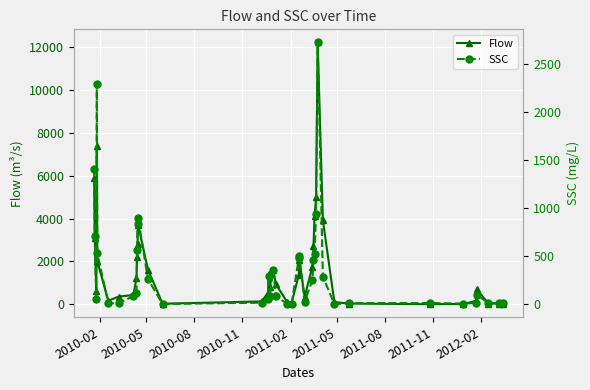

What is the highest value of the Flow series?

12222.3